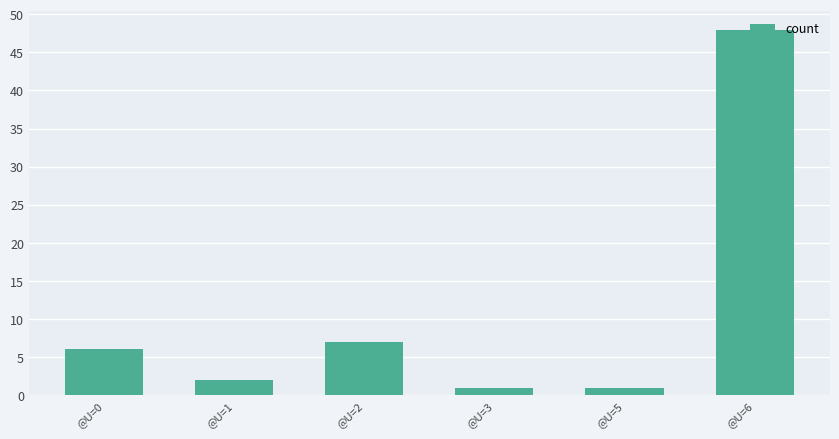

At which category does the chart reach its peak across all series?

@U=6